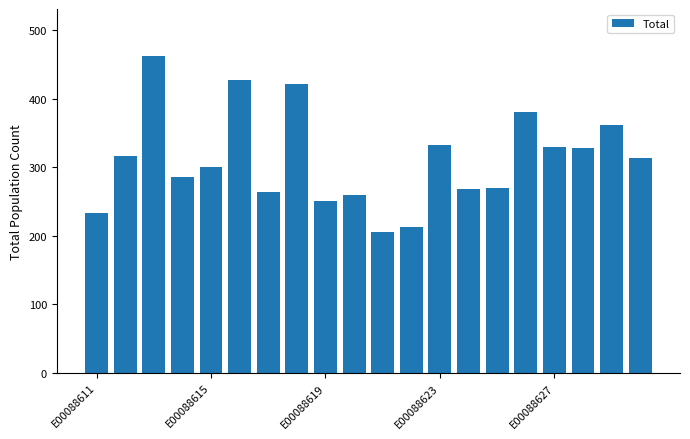

What is the difference between the maximum and minimum values?

256